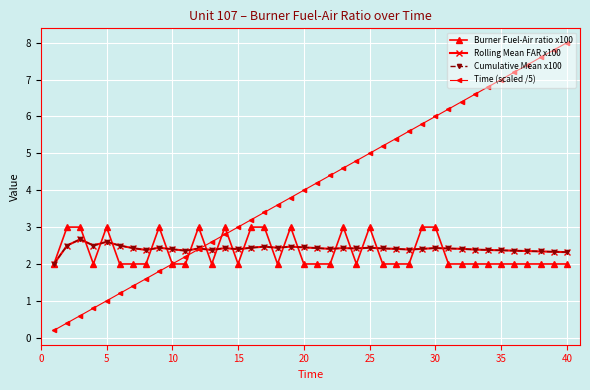

How many lines are shown in the chart?

4